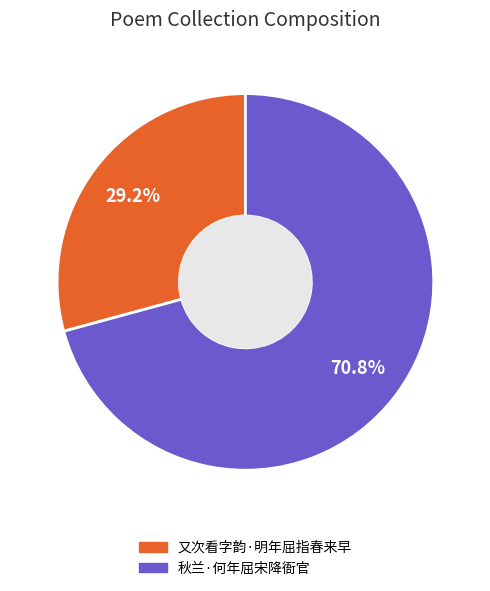

To the nearest percent, what percentage of the pie is 又次看字韵·明年屈指春来早?

29%